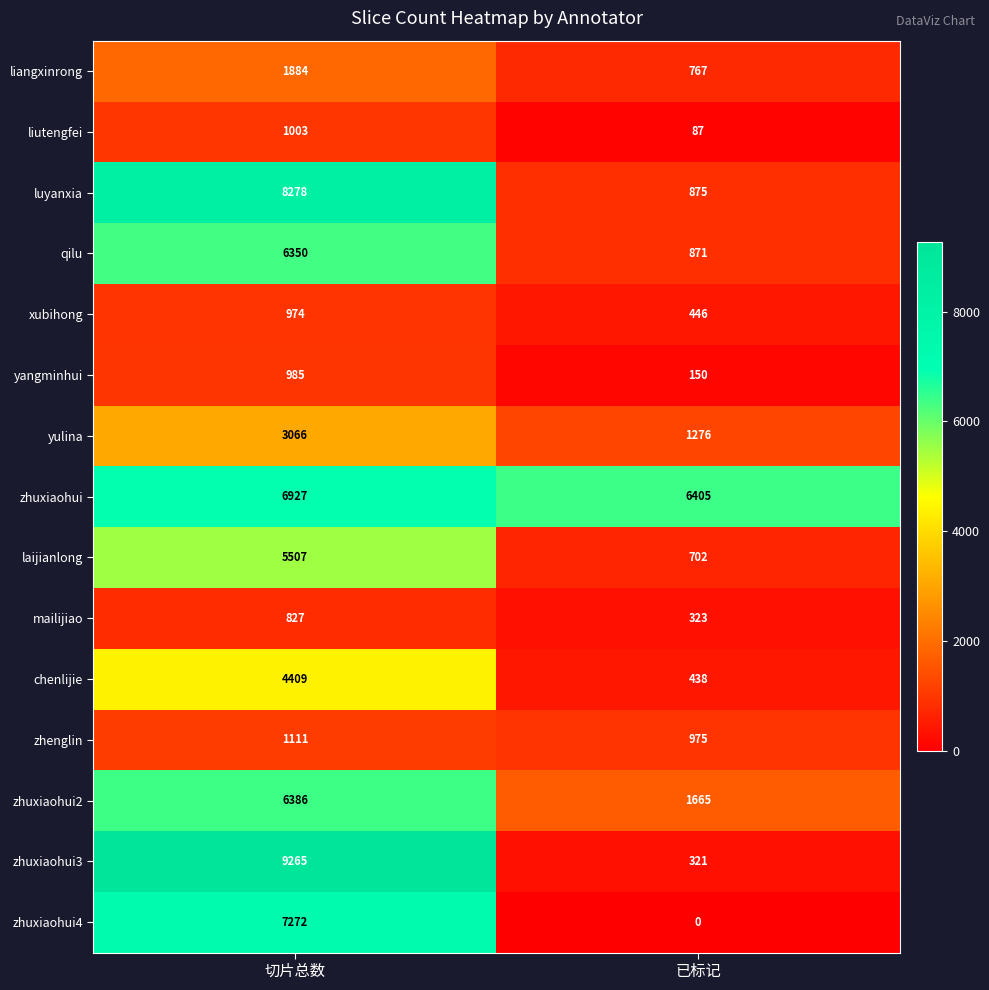

What is the sum of the zhuxiaohui3 values at 切片总数 and 已标记?

9586